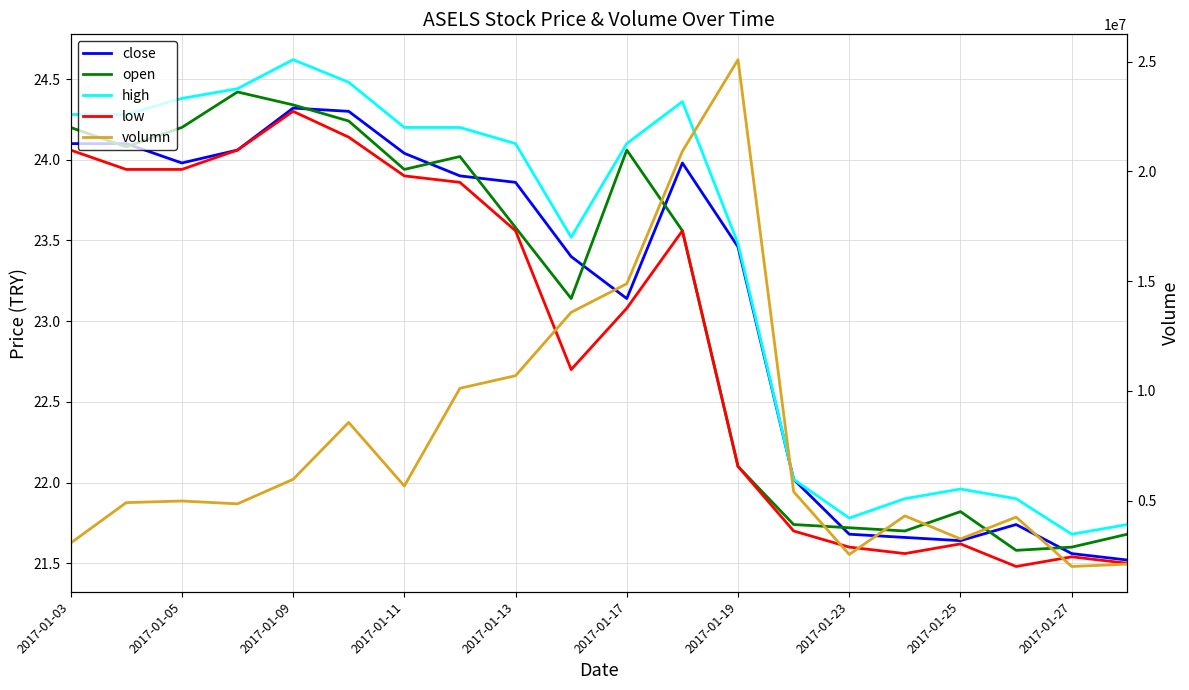

True or false: low has a value of 23.6 at 11.

True